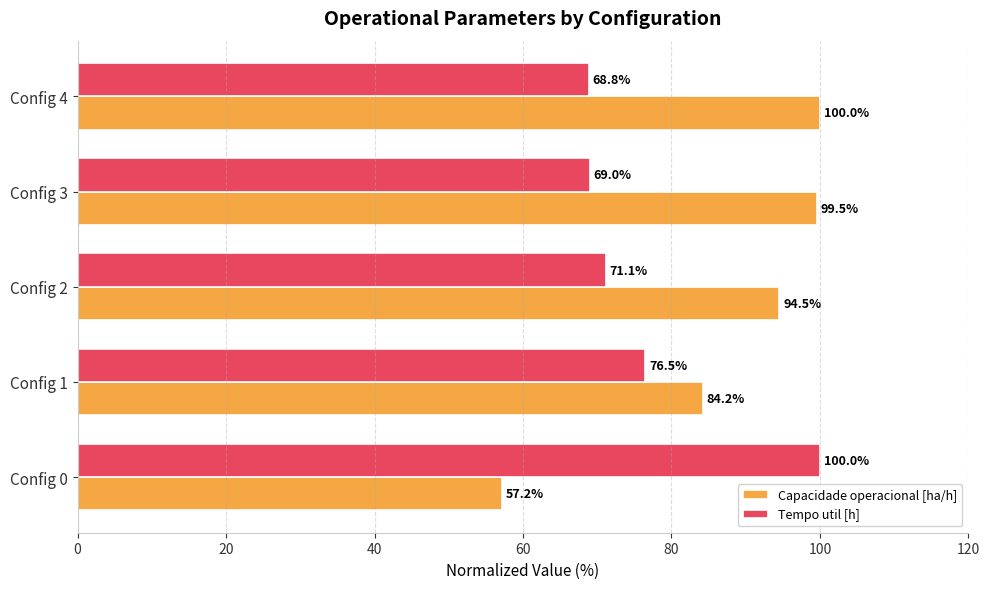

List the series in order of their overall mean, lowest first.

Tempo util [h], Capacidade operacional [ha/h]